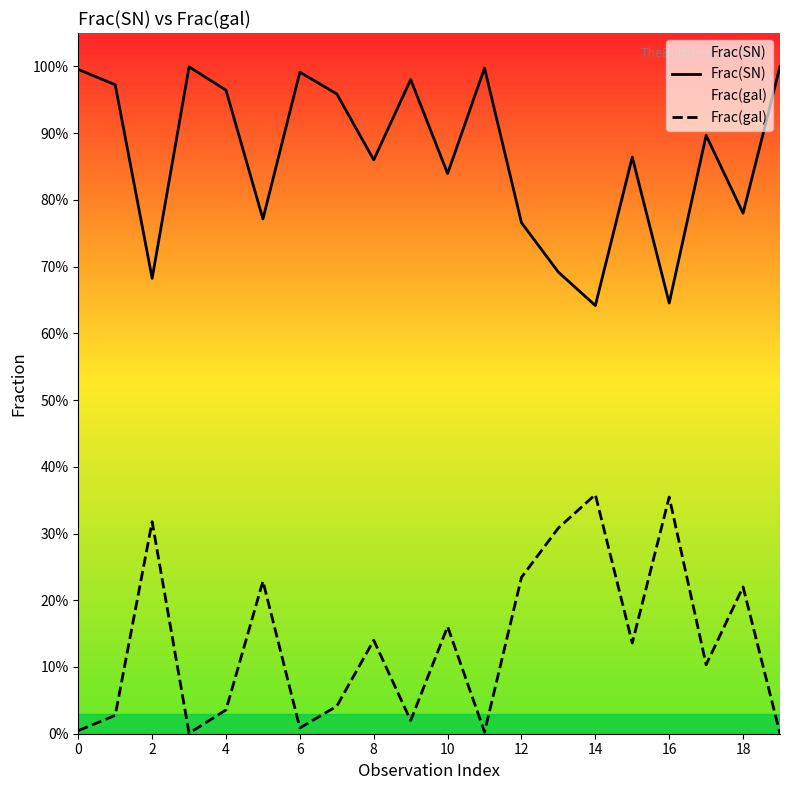

At which category is the sum across all series the highest?

2